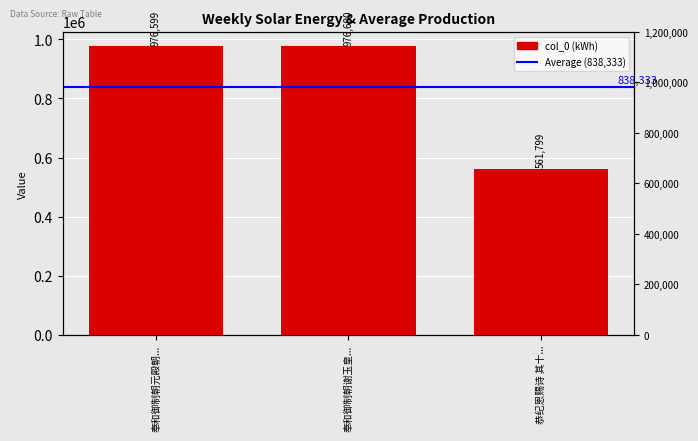

Is it true that the value at 奉和御制朝元殿朝... is 976599?

True